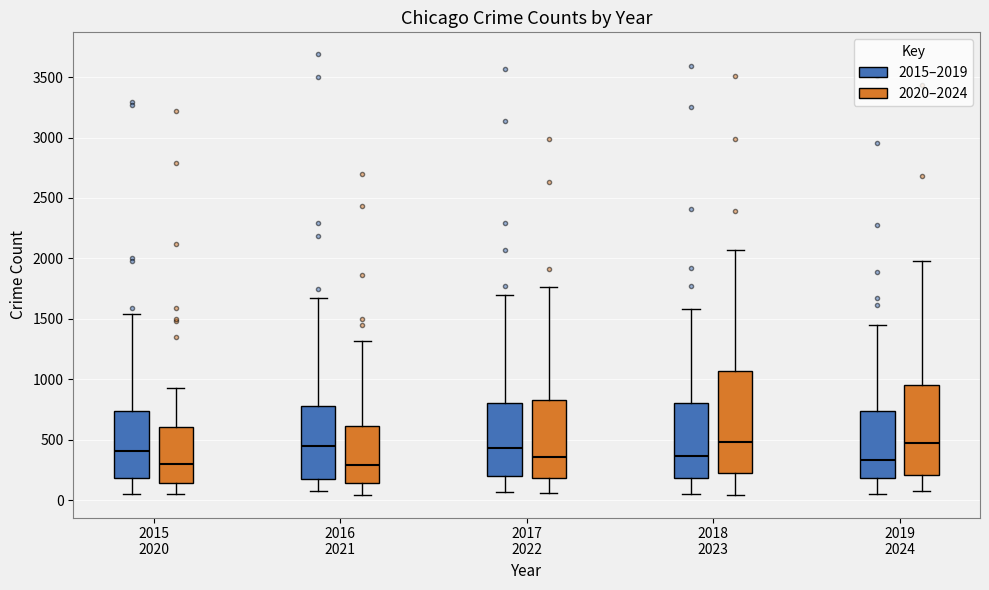

Where does the upper whisker of the box for 2019 2024 (2015–2019) end on the y-axis? The values are not printed on the chart, so give them approximately, as read against the axis.

1450